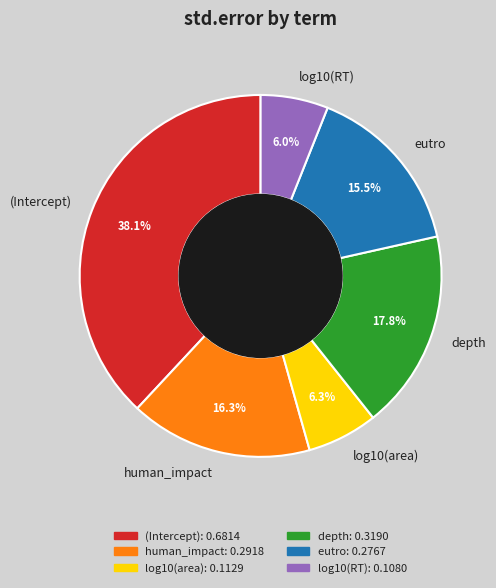

Between human_impact and eutro, which is larger?

human_impact